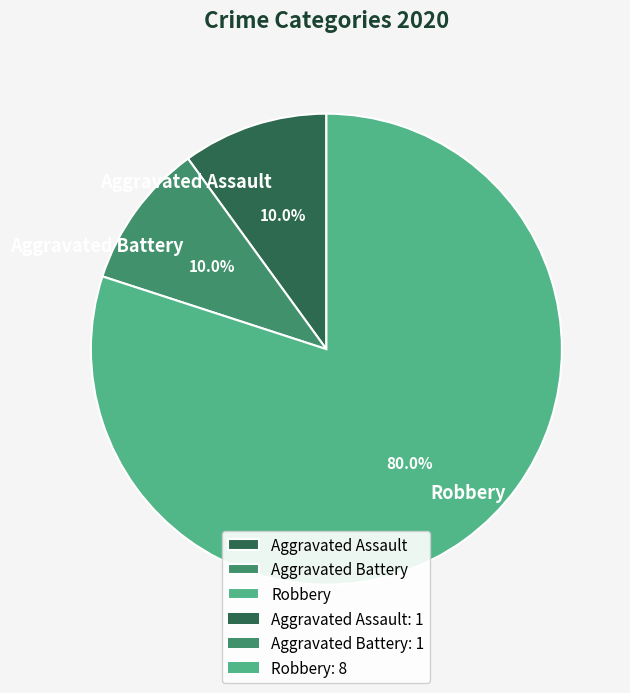

What portion of the pie excludes Robbery?

20.0%